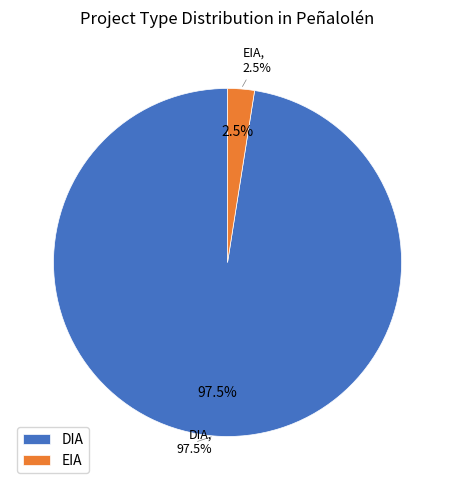

Rank the categories by value from lowest to highest.

EIA, DIA